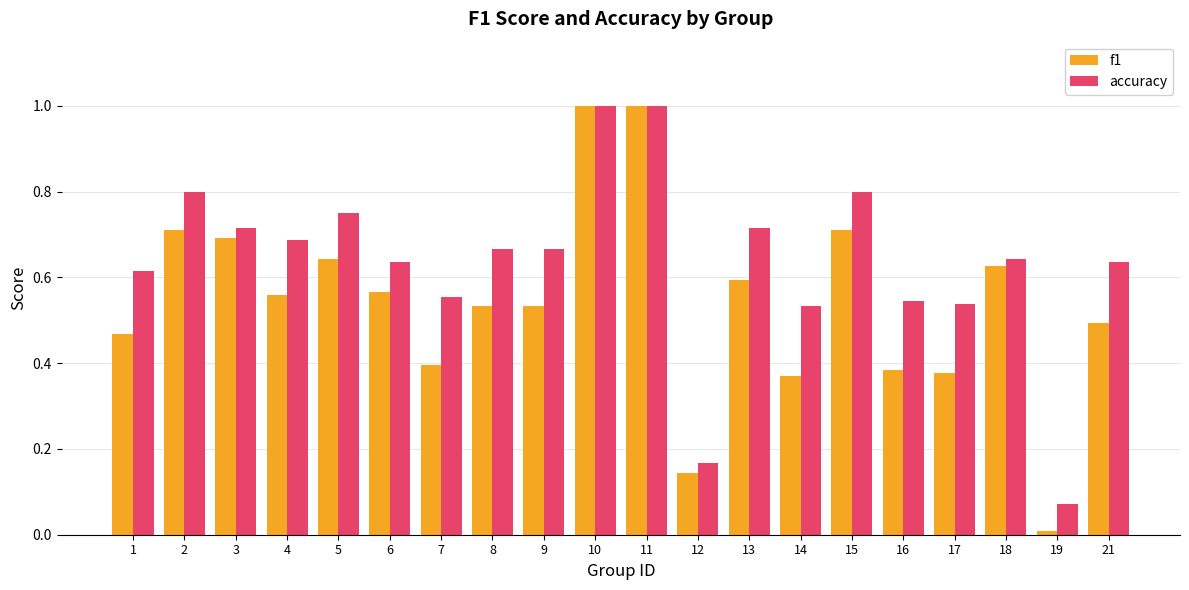

What is the sum of the f1 values at 15 and 14?

1.1